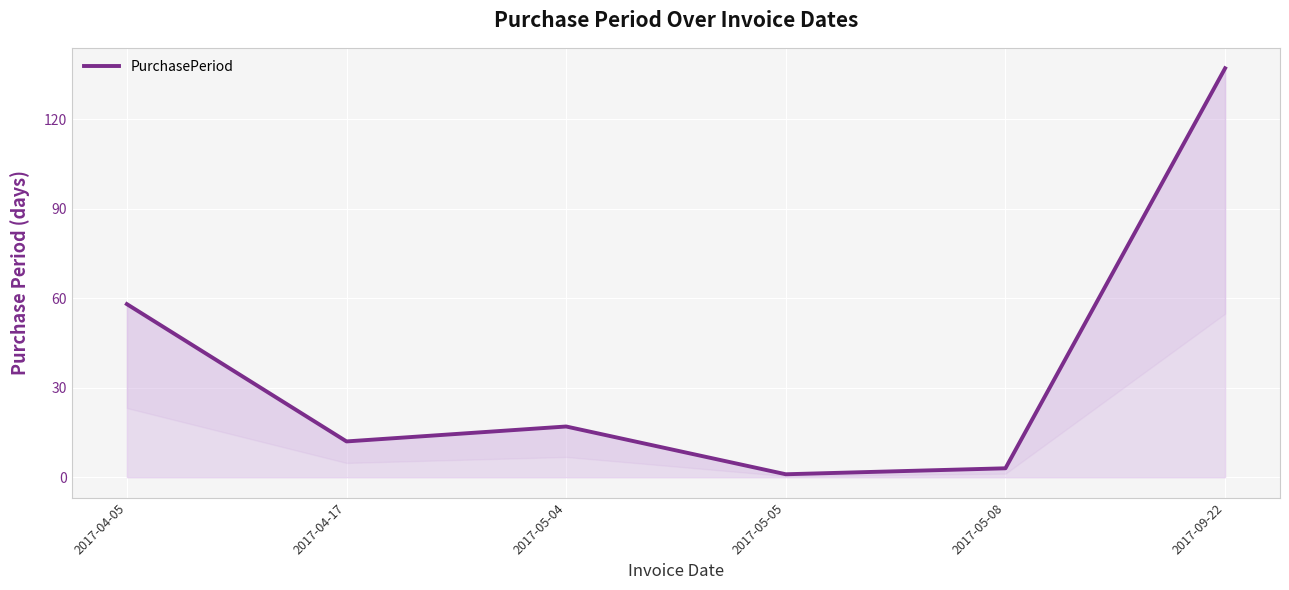

Read the value at 2017-09-22.

137